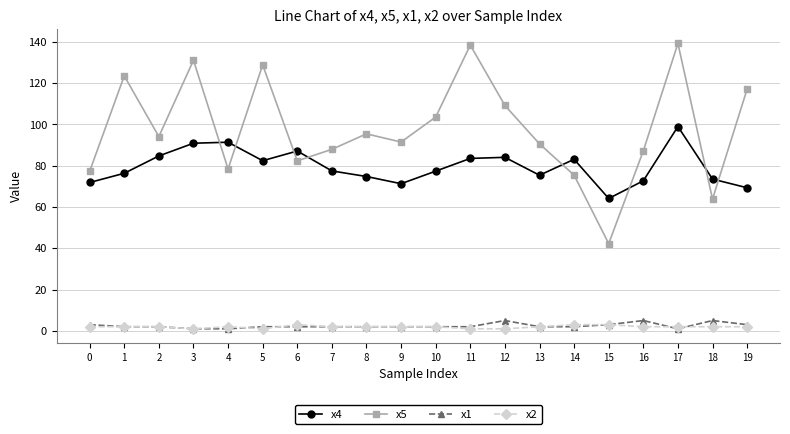

Which series has the largest total across all categories?

x5